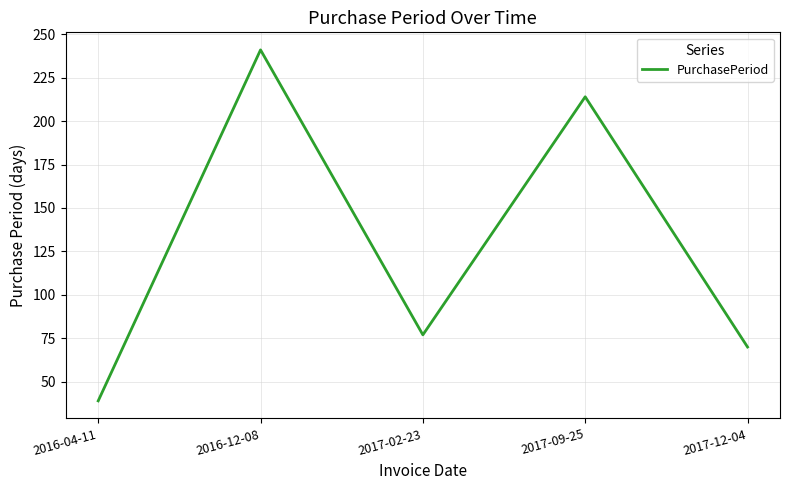

List the labels in order of value, smallest first.

2016-04-11, 2017-12-04, 2017-02-23, 2017-09-25, 2016-12-08